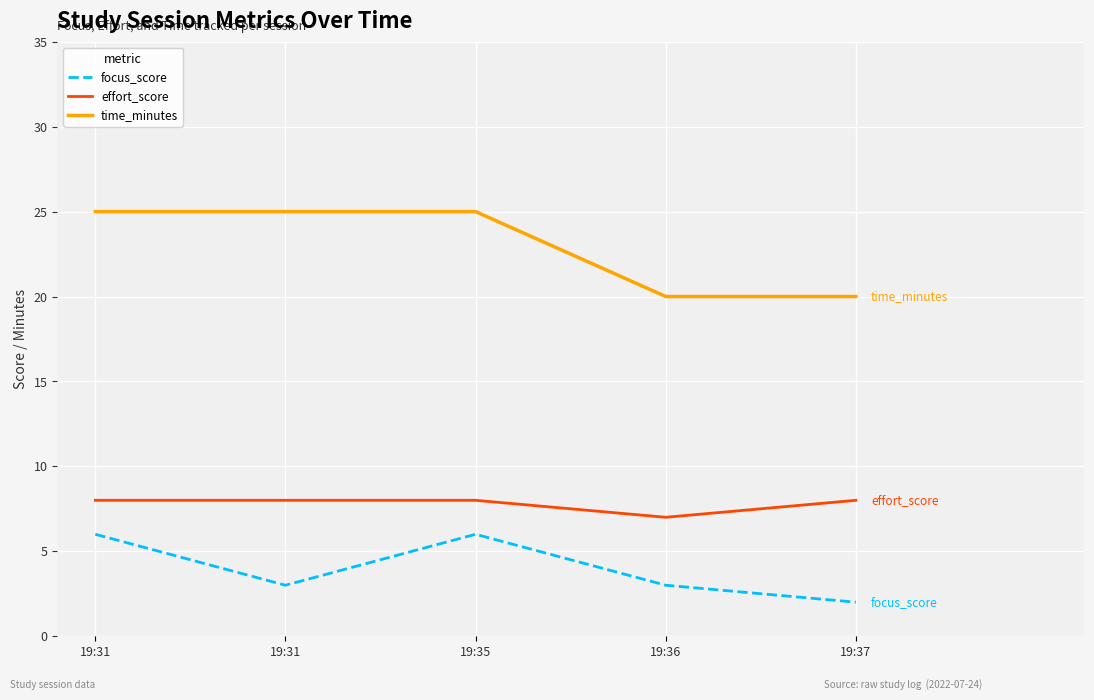

List the series in order of their peak value, highest first.

time_minutes, effort_score, focus_score